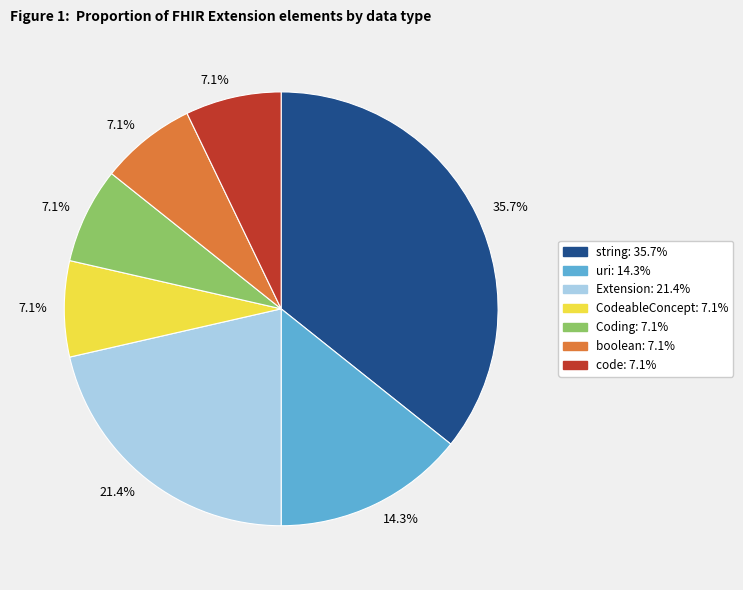

Does any single category account for the majority?

No